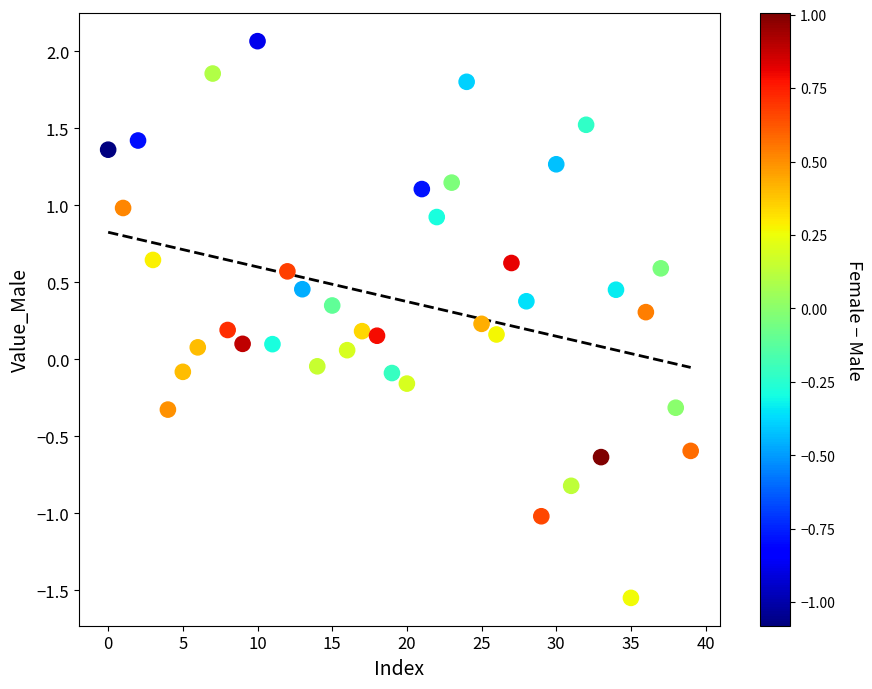

What is the range of Y values (max minus min)?

3.6